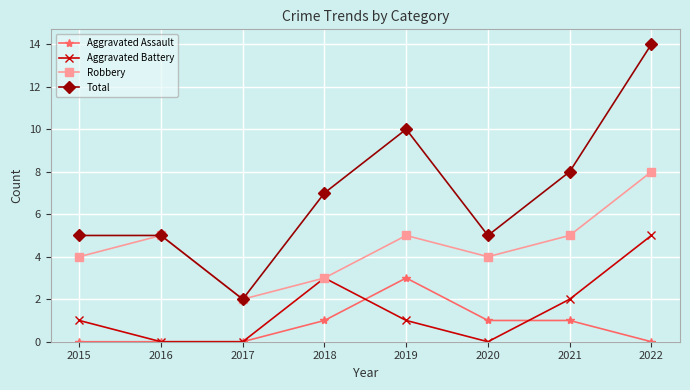

Count the number of data series in this chart.

4